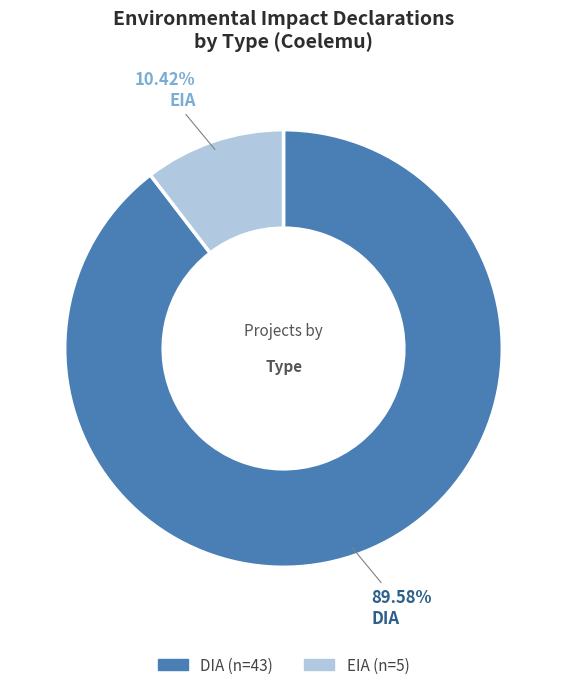

How many slices are in this pie chart?

2